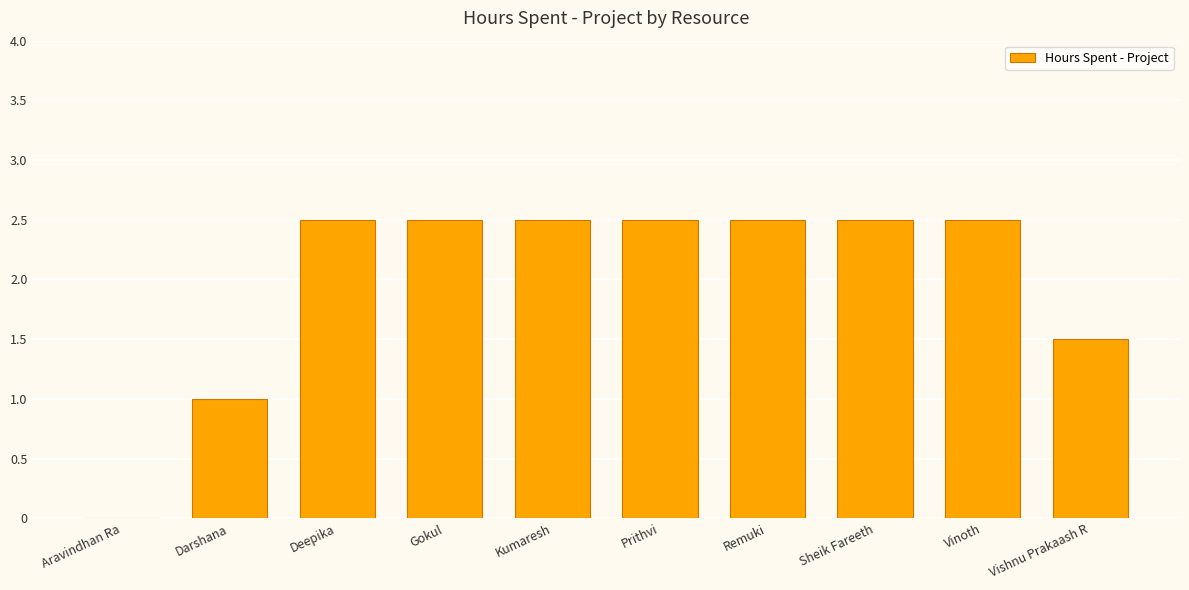

Reading left to right, list all the values displayed in this chart.

0.0	1.0	2.5	2.5	2.5	2.5	2.5	2.5	2.5	1.5